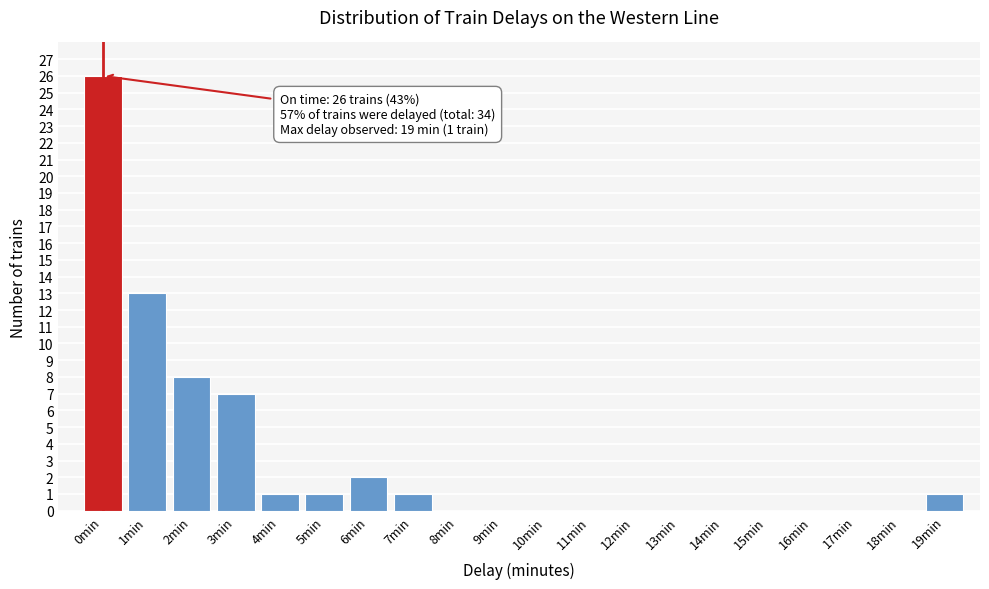

Reading right to left, list all the values displayed in this chart.

19min=1	18min=0	17min=0	16min=0	15min=0	14min=0	13min=0	12min=0	11min=0	10min=0	9min=0	8min=0	7min=1	6min=2	5min=1	4min=1	3min=7	2min=8	1min=13	0min=26